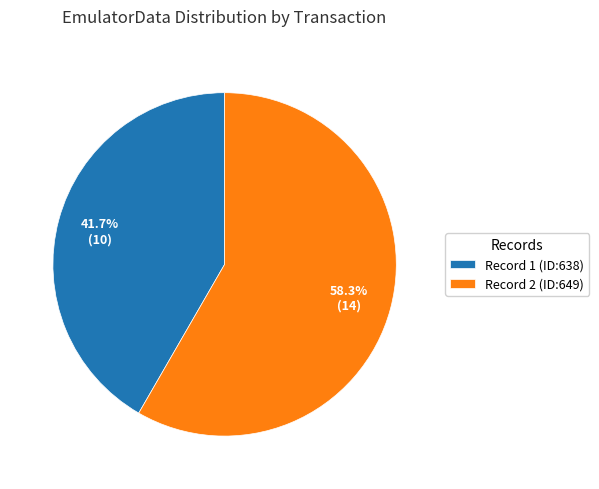

What is the smallest slice in the pie chart?

Record 1 (ID:638)